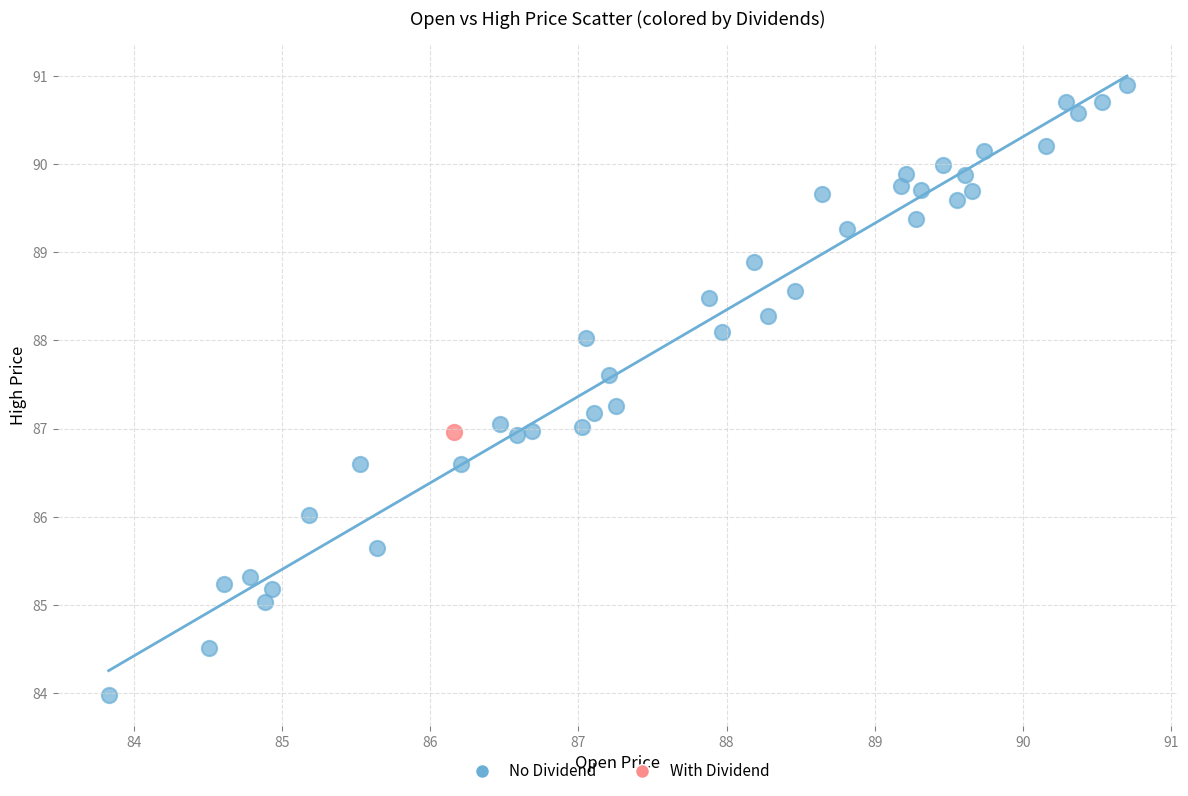

What are all the series names shown in the legend?

No Dividend, With Dividend